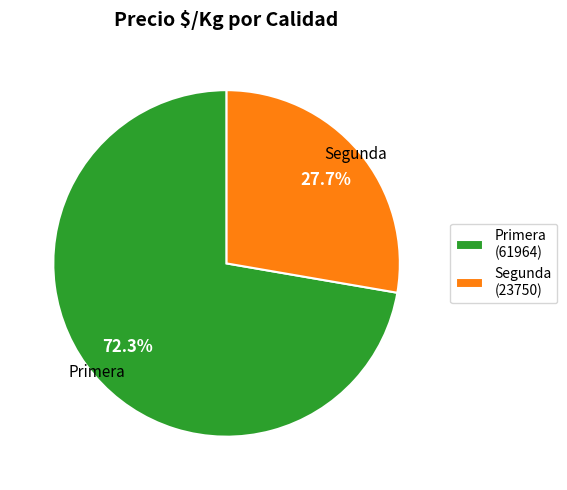

Combined, what portion of the pie is Primera and Segunda?

100.0%